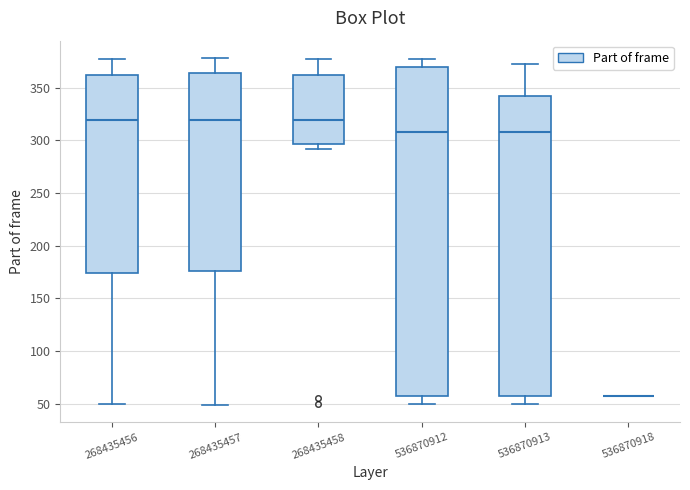

Where does the upper whisker of the box at x = 536870912 end on the y-axis? The values are not printed on the chart, so give them approximately, as read against the axis.

375